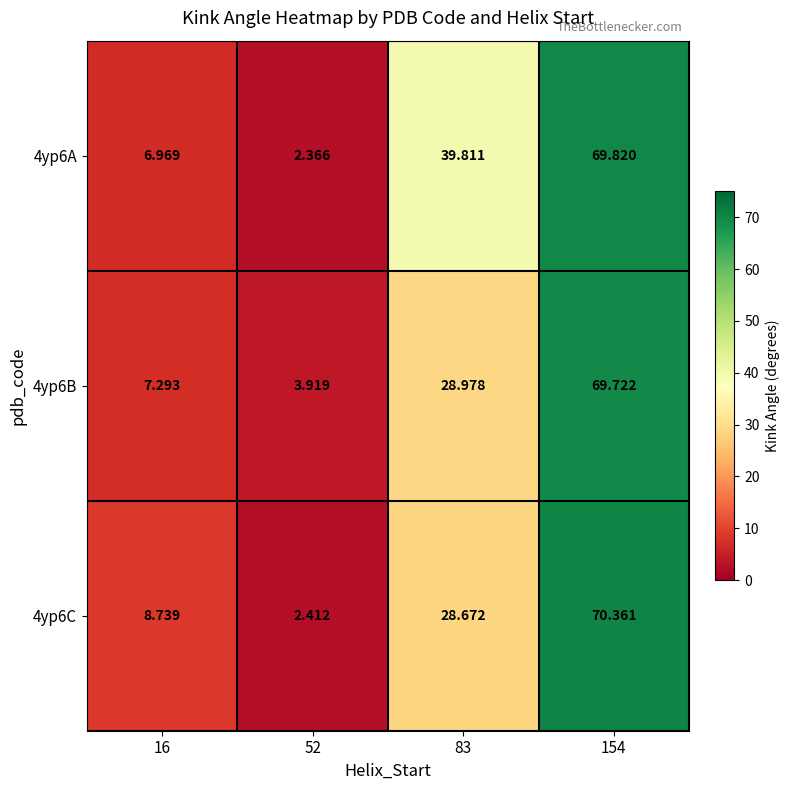

What is the maximum value shown in the chart?

70.4